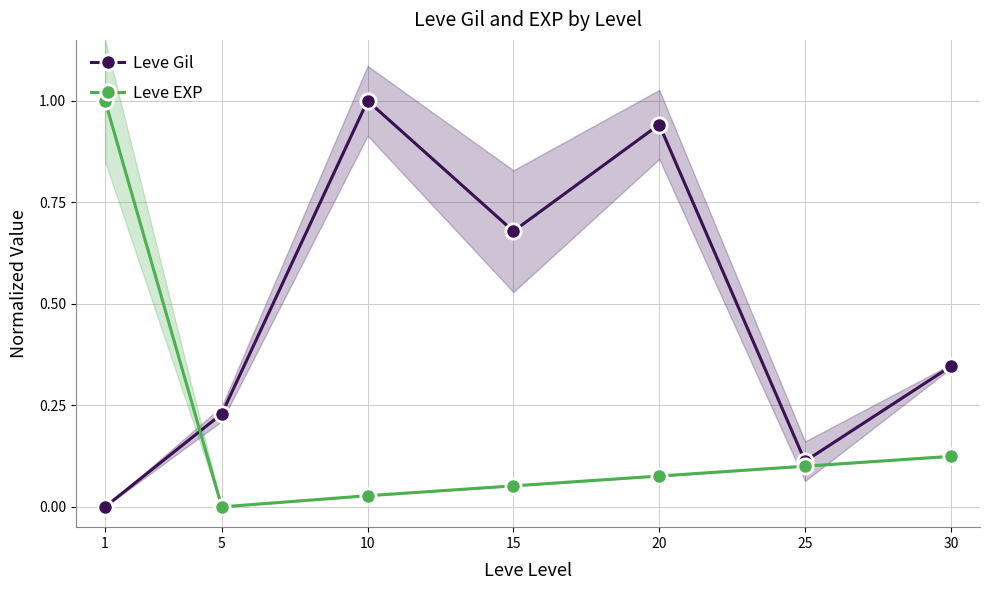

At 30, list the series in order from smallest to largest.

Leve EXP, Leve Gil